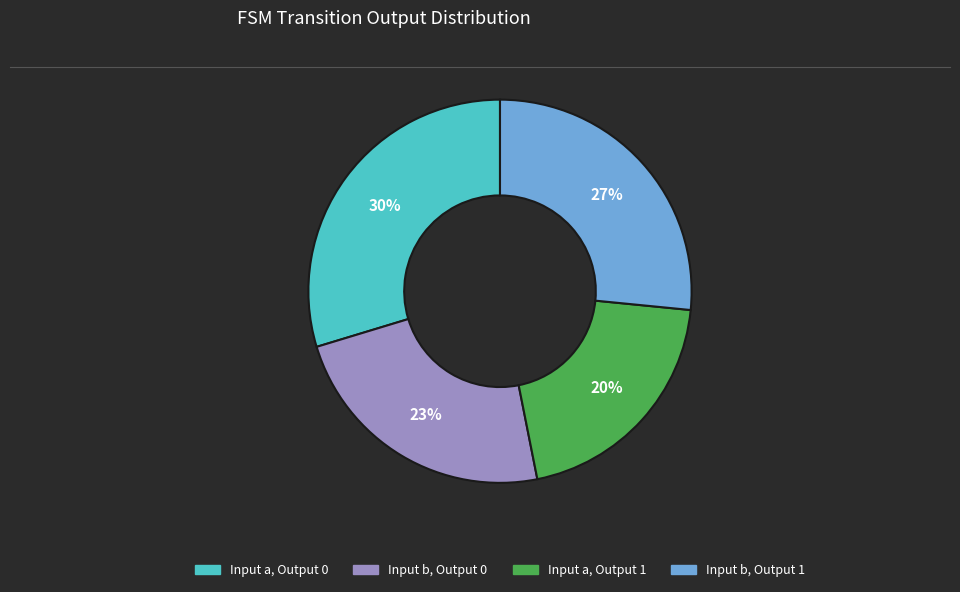

Is there a majority slice in this chart?

No